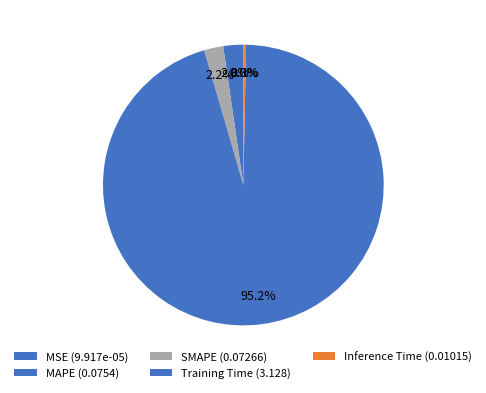

Combined, do Training Time and MSE account for over 50%?

Yes